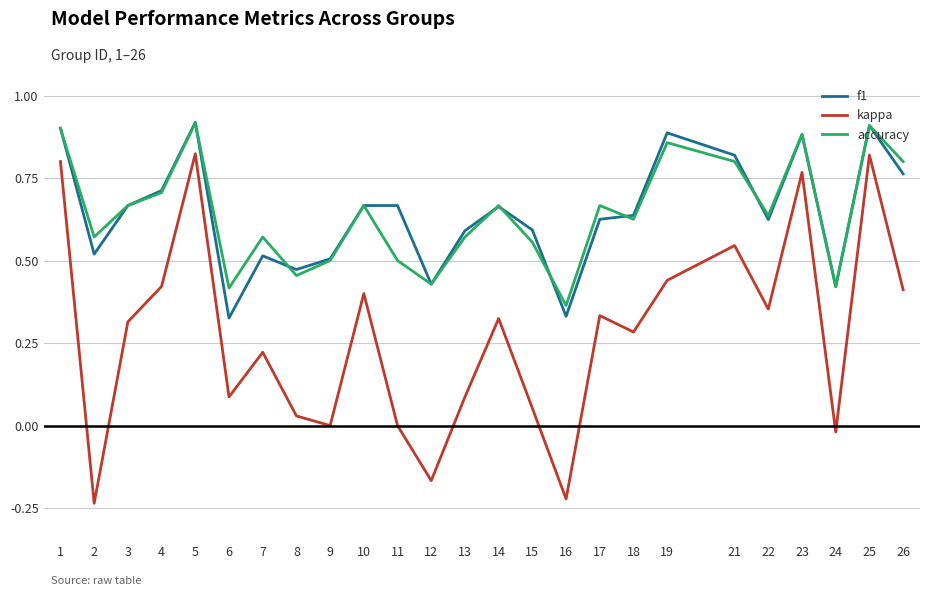

In accuracy, how many points are higher than both neighbors (excluding endpoints)?

8